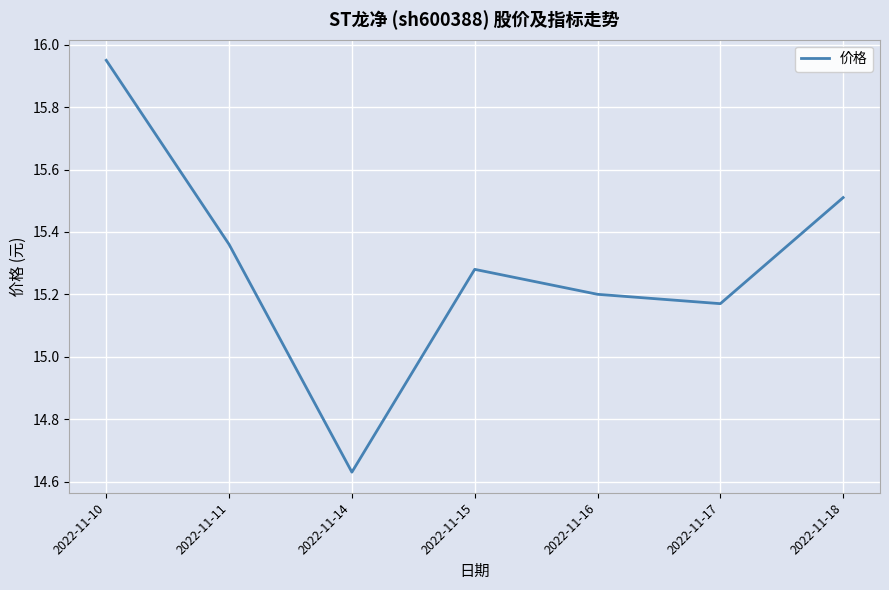

What is the difference between the second highest and minimum values?

0.9